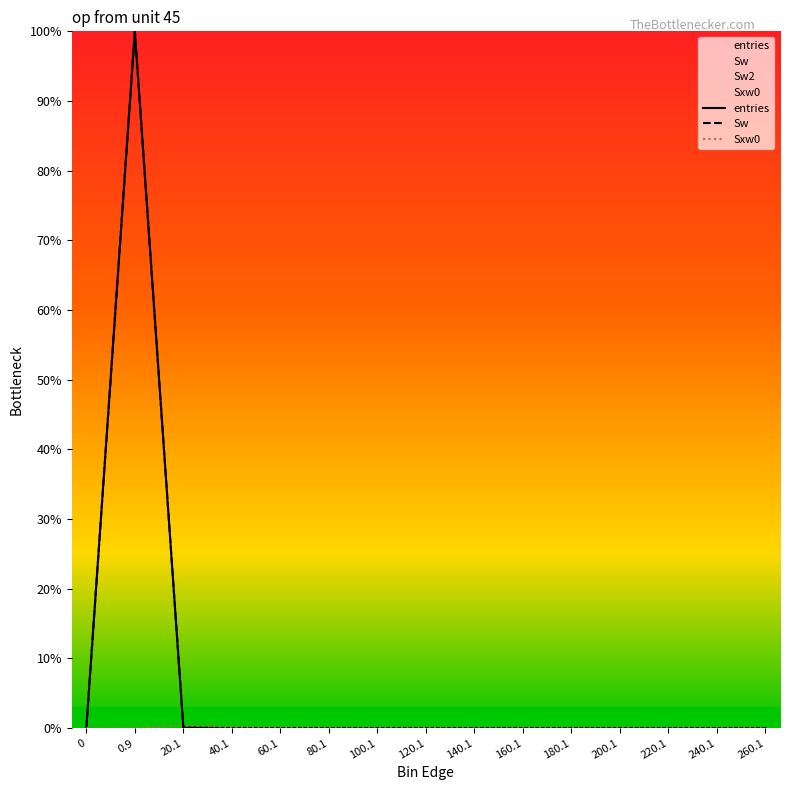

Reading left to right, what are all the values shown in this chart?

entries: 0=0.0	0.9=100.0	20.1=0.1	40.1=0.0	60.1=0.0	80.1=0.0	100.1=0.0	120.1=0.0	140.1=0.0	160.1=0.0	180.1=0.0	200.1=0.0	220.1=0.0	240.1=0.0	260.1=0.0
Sw: 0=0.0	0.9=100.0	20.1=0.1	40.1=0.0	60.1=0.0	80.1=0.0	100.1=0.0	120.1=0.0	140.1=0.0	160.1=0.0	180.1=0.0	200.1=0.0	220.1=0.0	240.1=0.0	260.1=0.0
Sxw0: 0=0.0	0.9=0.0	20.1=0.4	40.1=0.1	60.1=0.1	80.1=0.0	100.1=0.0	120.1=0.0	140.1=0.0	160.1=0.0	180.1=0.0	200.1=0.0	220.1=0.0	240.1=0.0	260.1=0.0